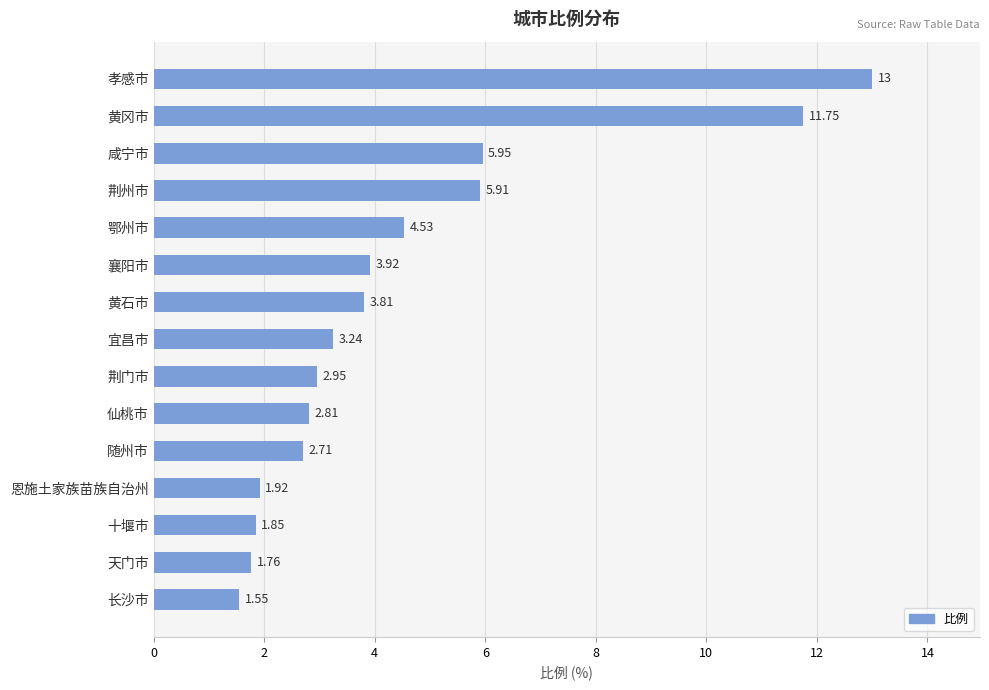

Are the bars horizontal?

Yes